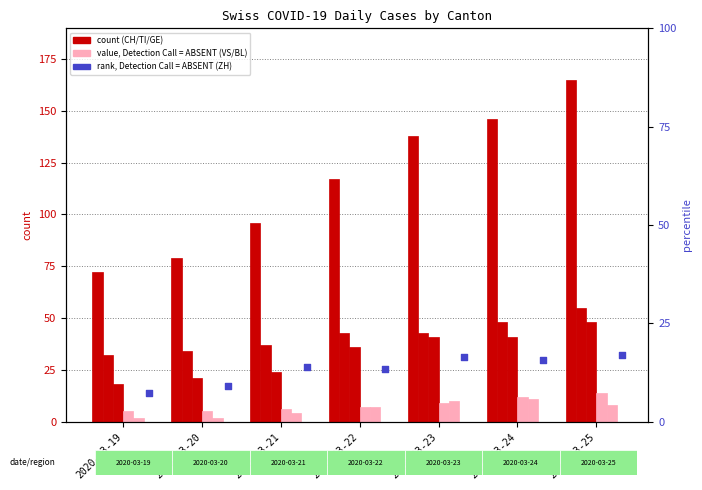

At how many categories does at least one series exceed 135?

3